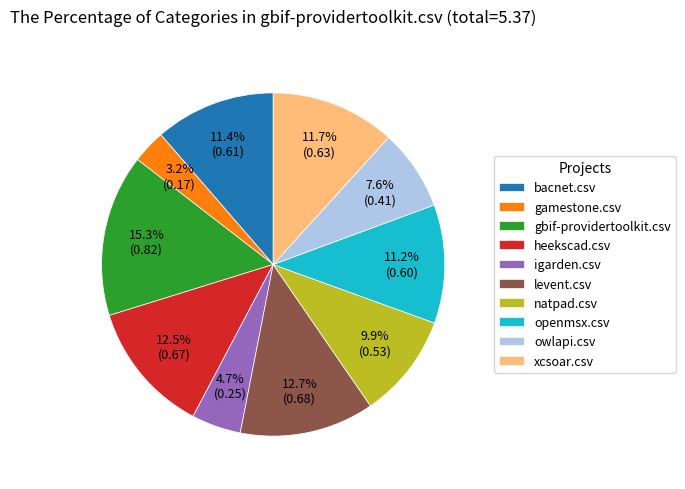

To the nearest percent, what portion does gbif-providertoolkit.csv represent?

15%